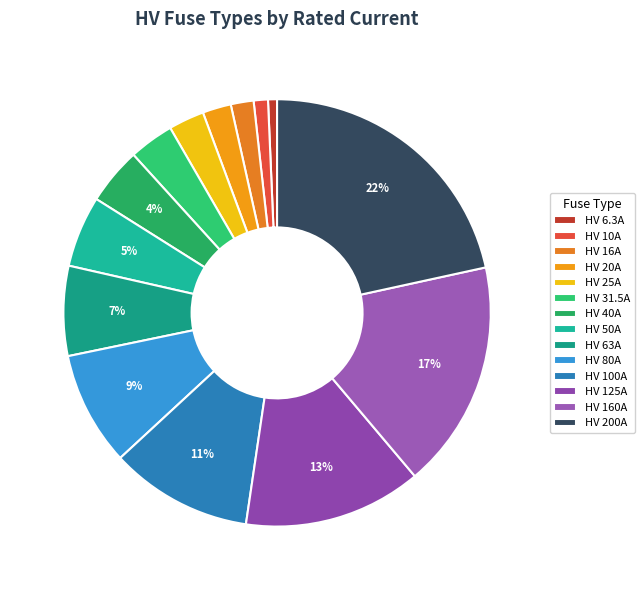

Which category has the smallest portion of the pie?

HV 6.3A